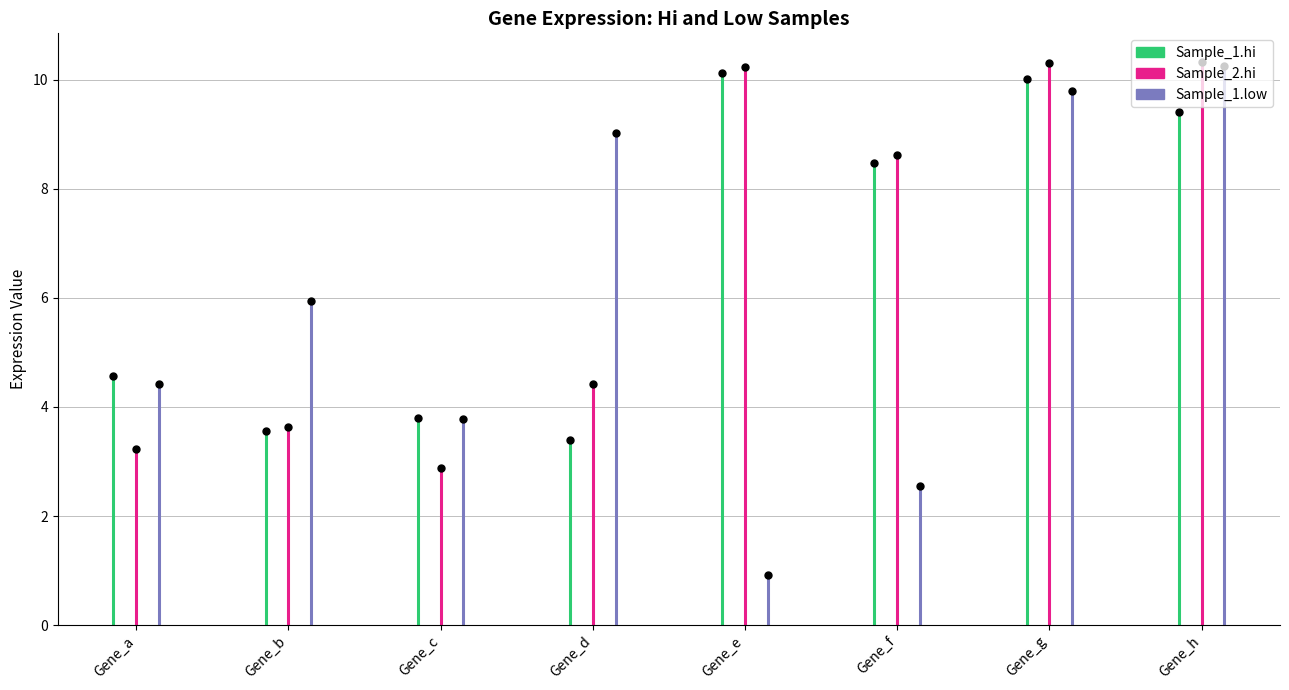

Which has a higher value, Gene_g or Gene_h?

Gene_g